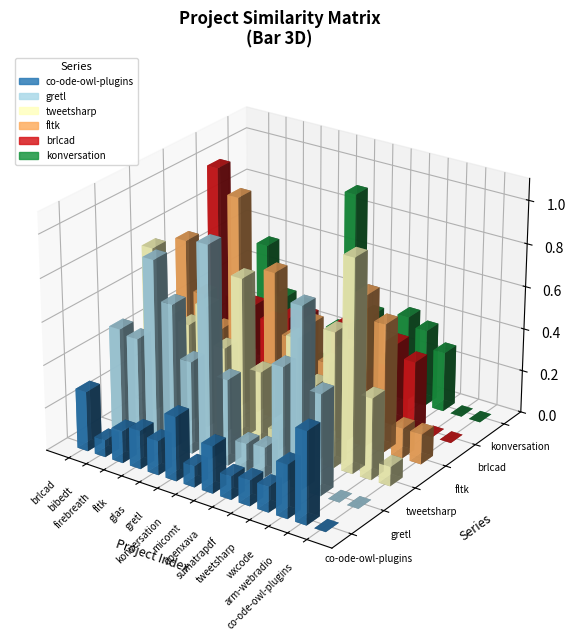

What is the value of the gretl.csv bar at the 3rd from the left?

0.8